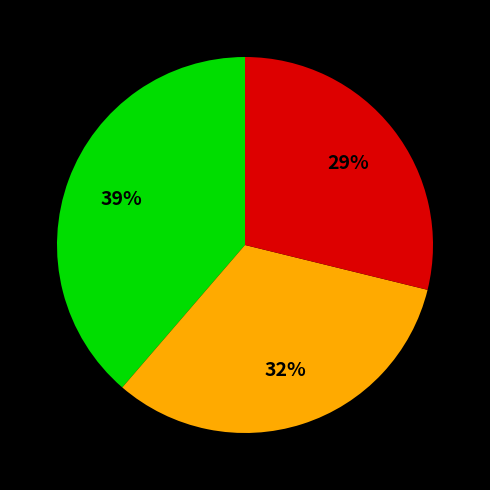

Does any single category account for the majority?

No